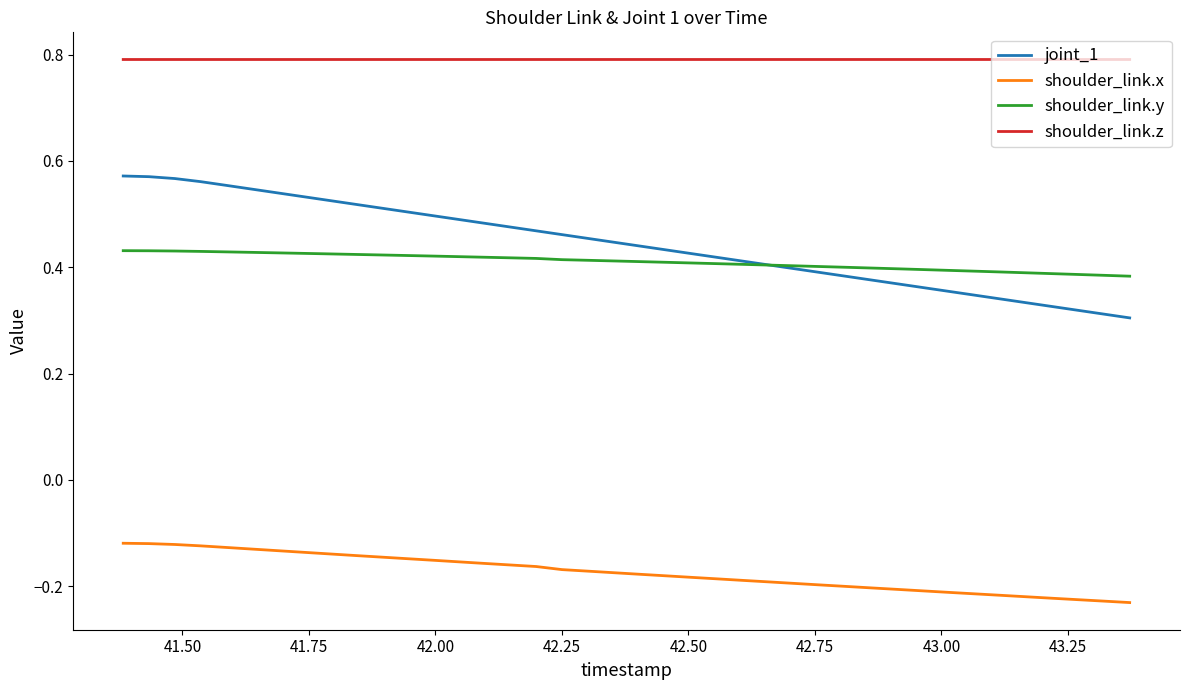

What is the maximum value shown in the chart?

0.8